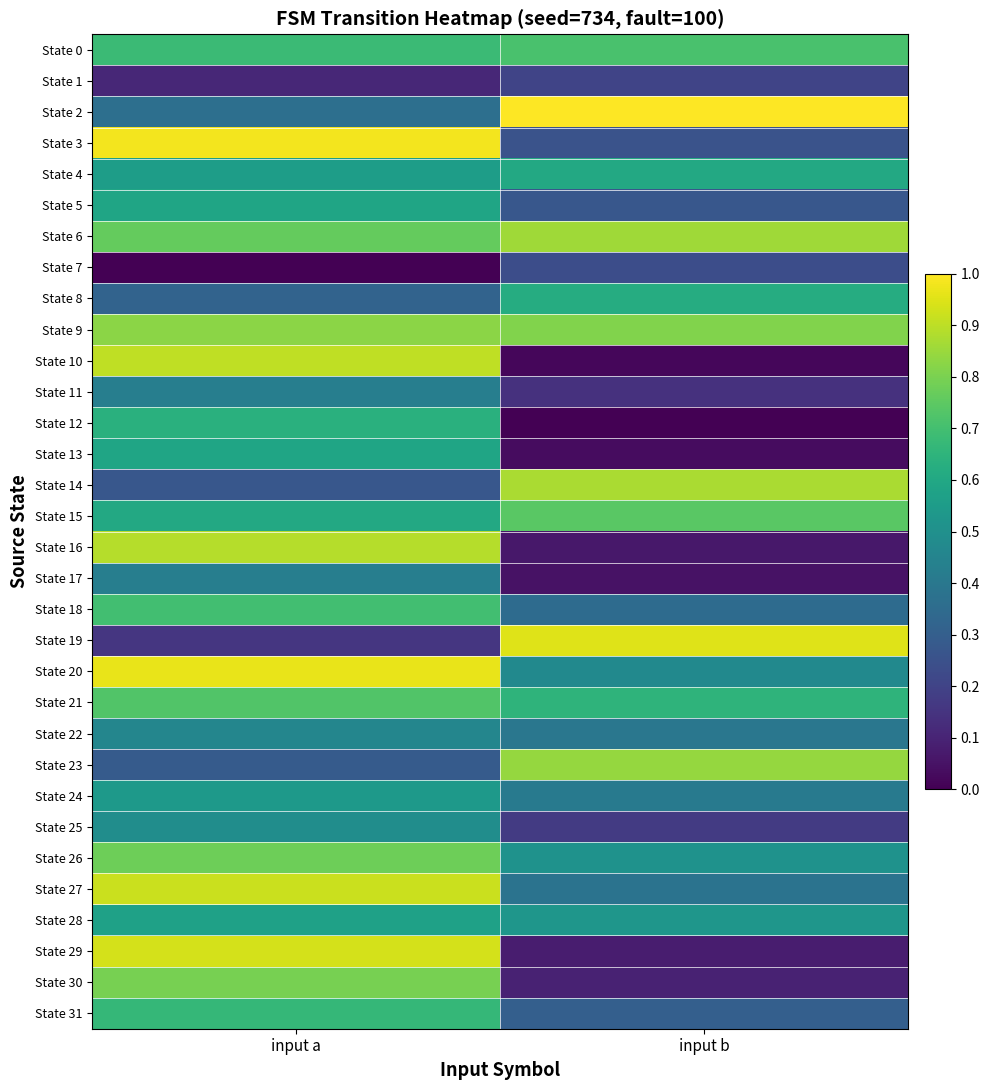

Reading left to right, extract all data points from this chart.

State 0: input a=0.7	input b=0.7
State 1: input a=0.1	input b=0.2
State 2: input a=0.4	input b=1.0
State 3: input a=1.0	input b=0.3
State 4: input a=0.6	input b=0.6
State 5: input a=0.6	input b=0.3
State 6: input a=0.8	input b=0.9
State 7: input a=0.0	input b=0.2
State 8: input a=0.3	input b=0.6
State 9: input a=0.8	input b=0.8
State 10: input a=0.9	input b=0.0
State 11: input a=0.4	input b=0.1
State 12: input a=0.6	input b=0.0
State 13: input a=0.6	input b=0.0
State 14: input a=0.3	input b=0.9
State 15: input a=0.6	input b=0.7
State 16: input a=0.9	input b=0.1
State 17: input a=0.4	input b=0.0
State 18: input a=0.7	input b=0.3
State 19: input a=0.2	input b=1.0
State 20: input a=1.0	input b=0.5
State 21: input a=0.7	input b=0.7
State 22: input a=0.5	input b=0.4
State 23: input a=0.3	input b=0.8
State 24: input a=0.5	input b=0.4
State 25: input a=0.5	input b=0.2
State 26: input a=0.8	input b=0.5
State 27: input a=0.9	input b=0.4
State 28: input a=0.6	input b=0.5
State 29: input a=0.9	input b=0.1
State 30: input a=0.8	input b=0.1
State 31: input a=0.7	input b=0.3